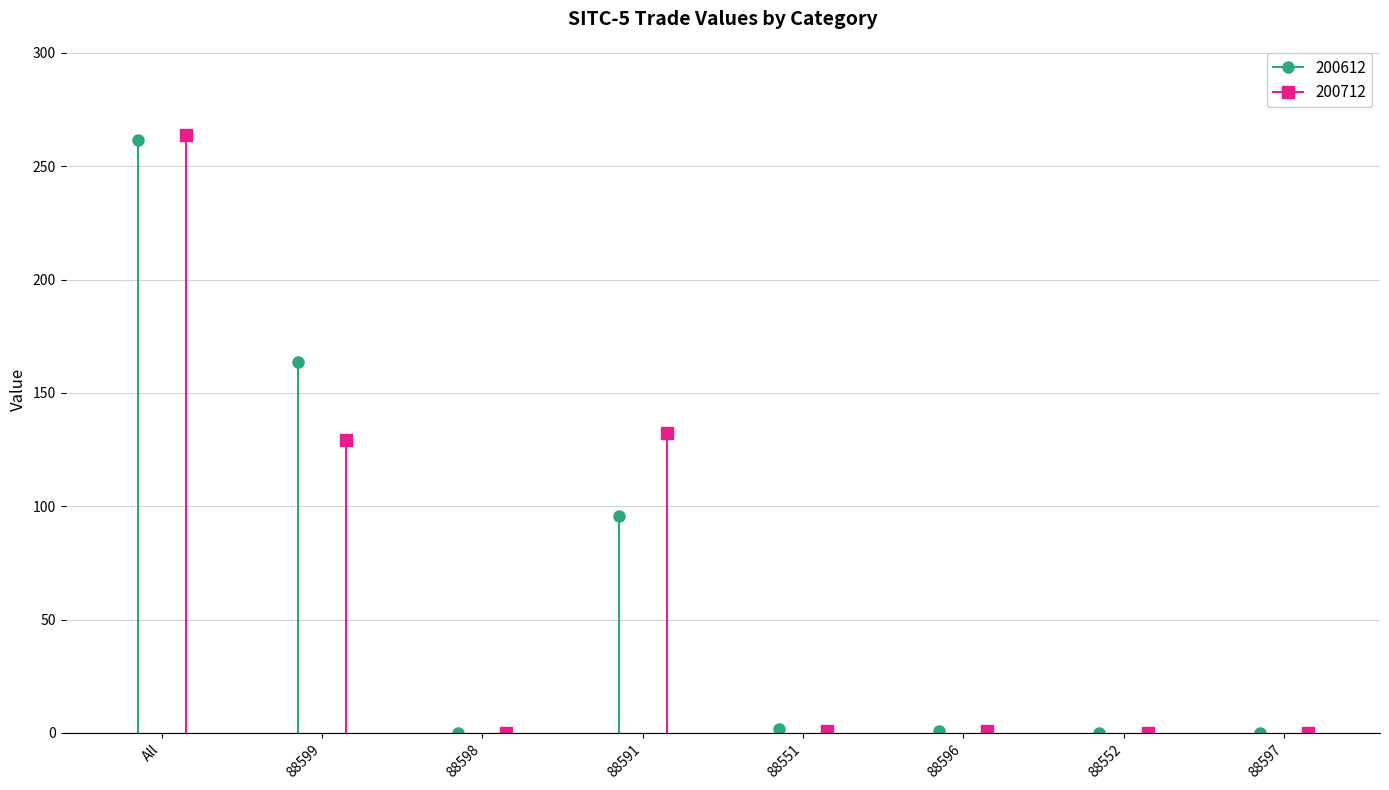

What is the label of the 5th point from the left?

88551